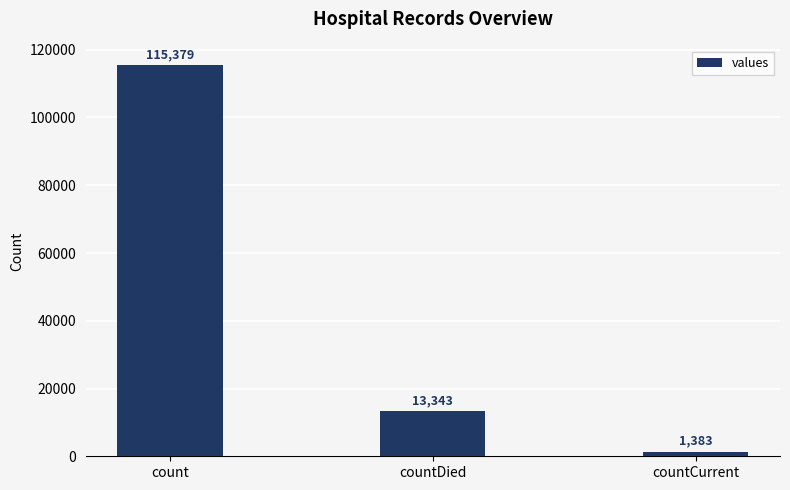

What is the change in value from count to countDied?

-102036